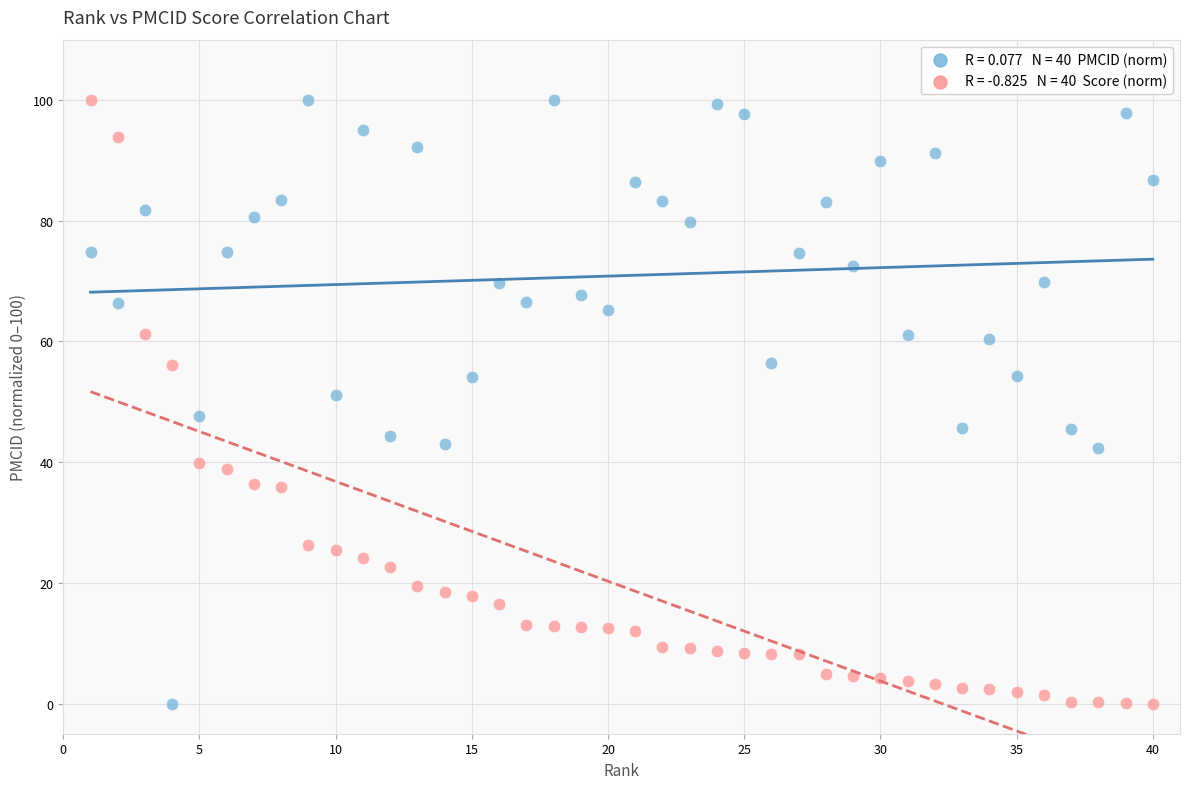

Across all series, what Y value is closest to 50?

51.2